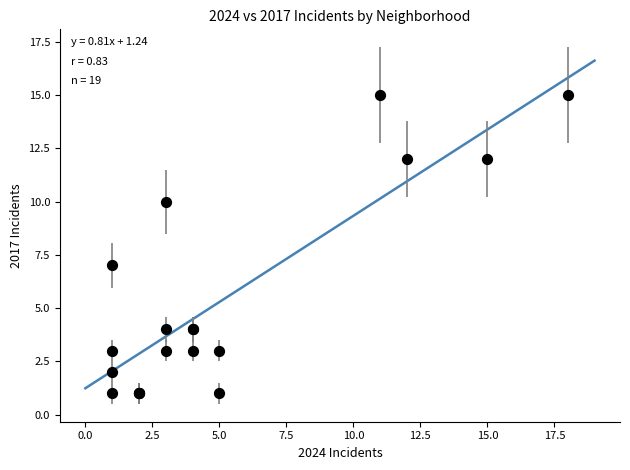

What Y value in the scatter plot is closest to 8?

7